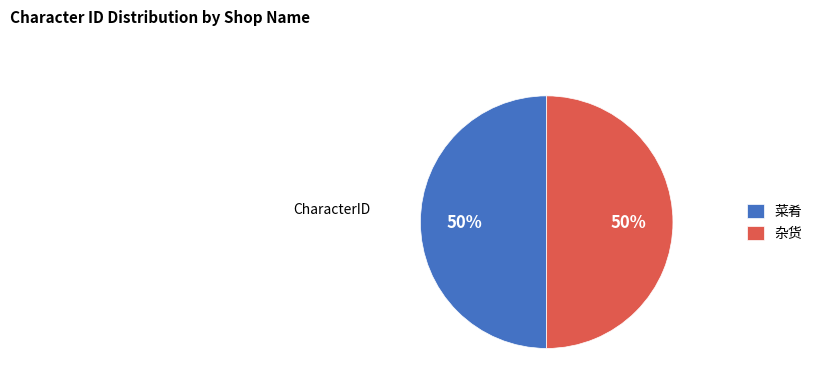

What percentage is the 杂货 slice, to the nearest percent?

50%